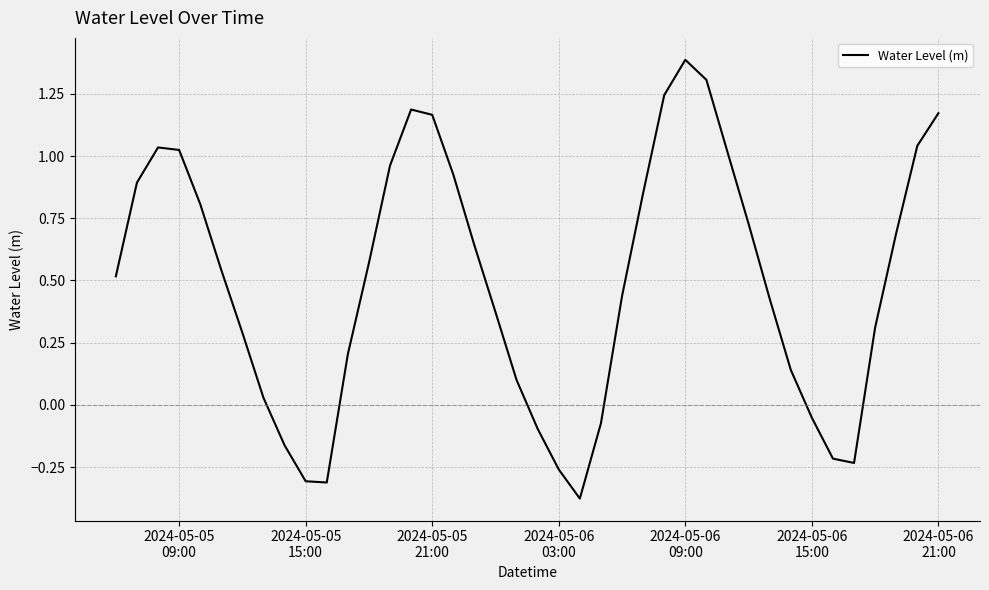

What is the difference between the maximum and minimum values?

1.8